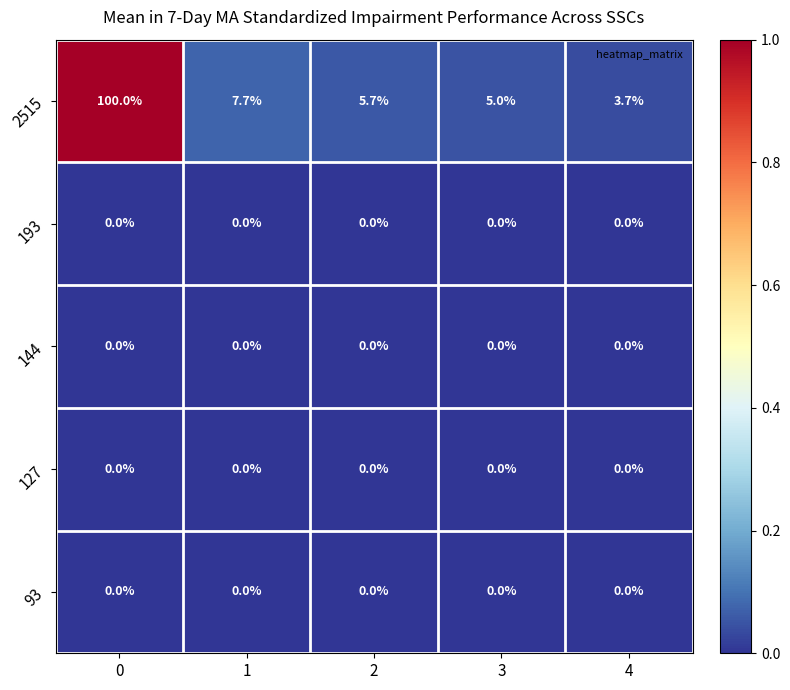

At how many categories does at least one series exceed 0?

5